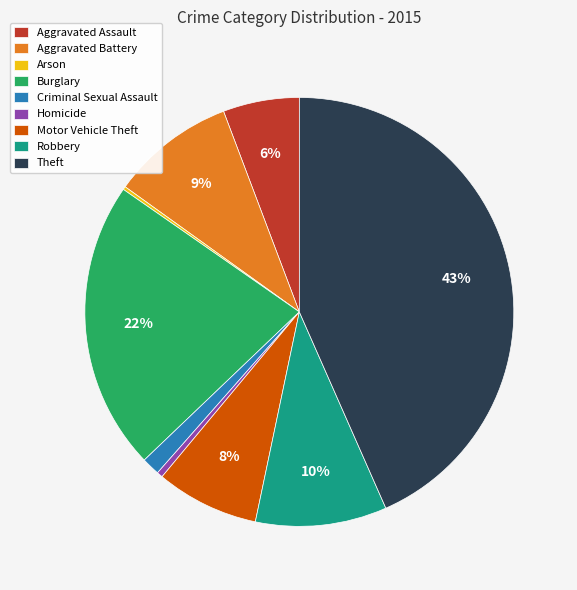

Is there a majority slice in this chart?

No